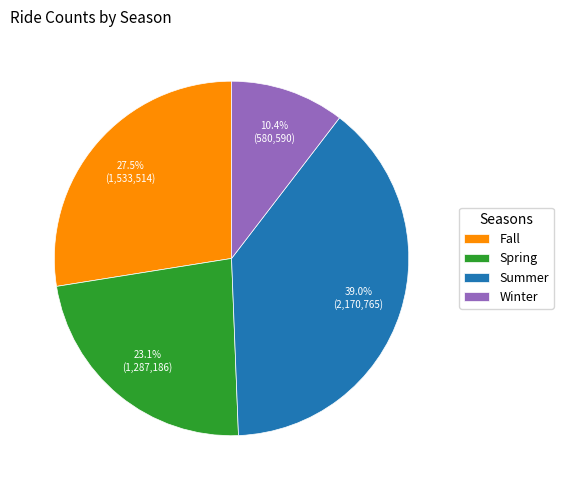

Which slice is the smallest?

Winter